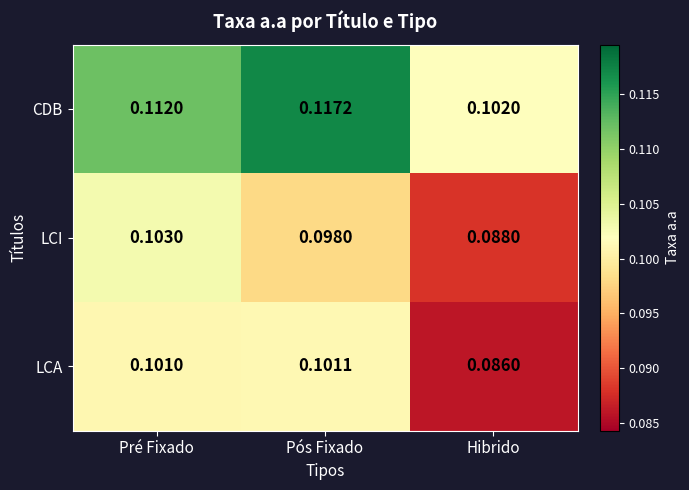

Which series has the widest spread of values?

CDB